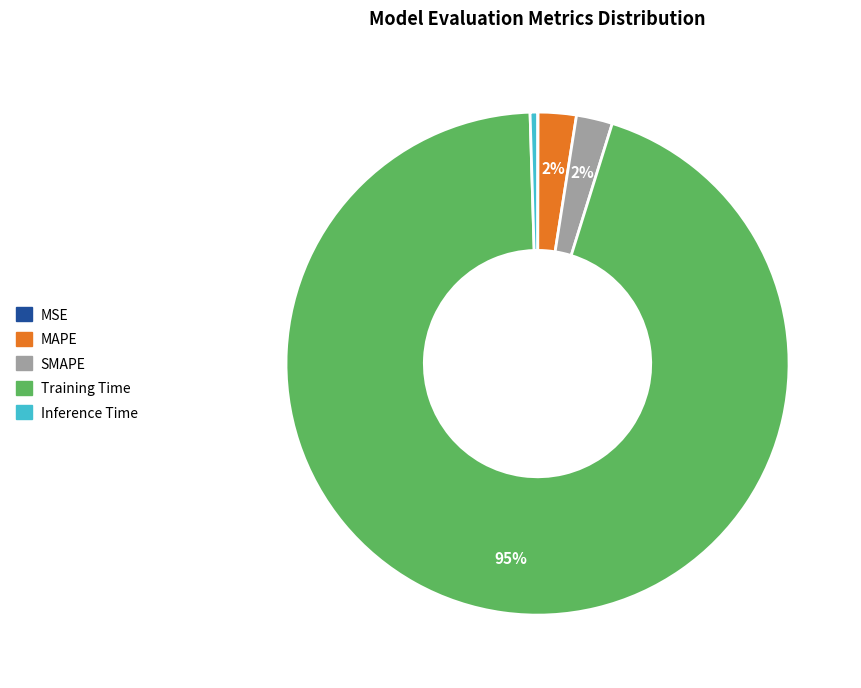

Which has a higher value, MAPE or Inference Time?

MAPE